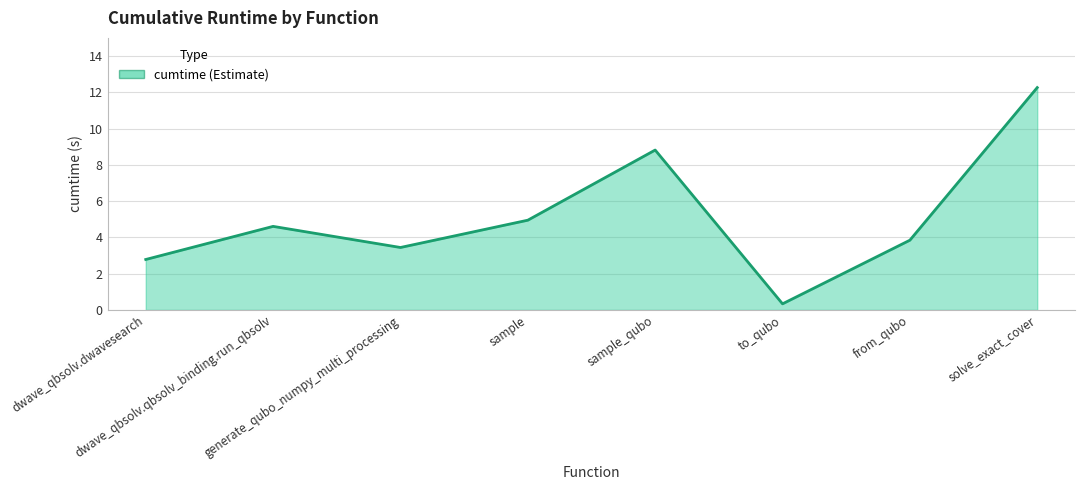

Count the number of values greater than 4.

4